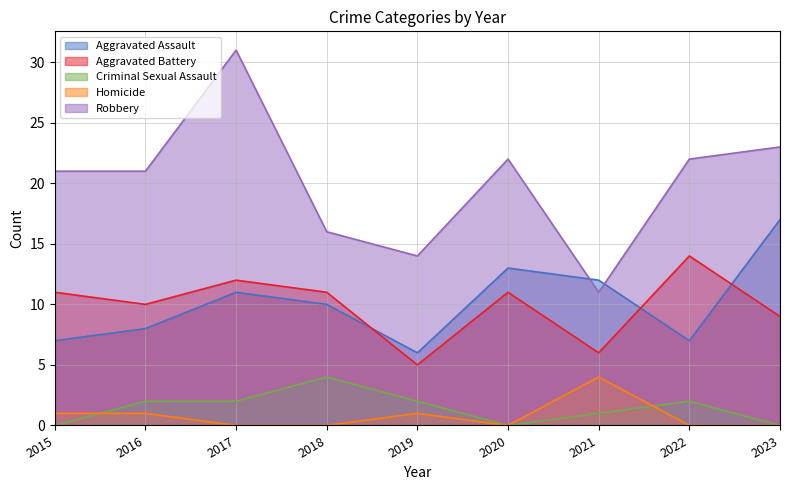

Which series has the largest total across all categories?

Robbery